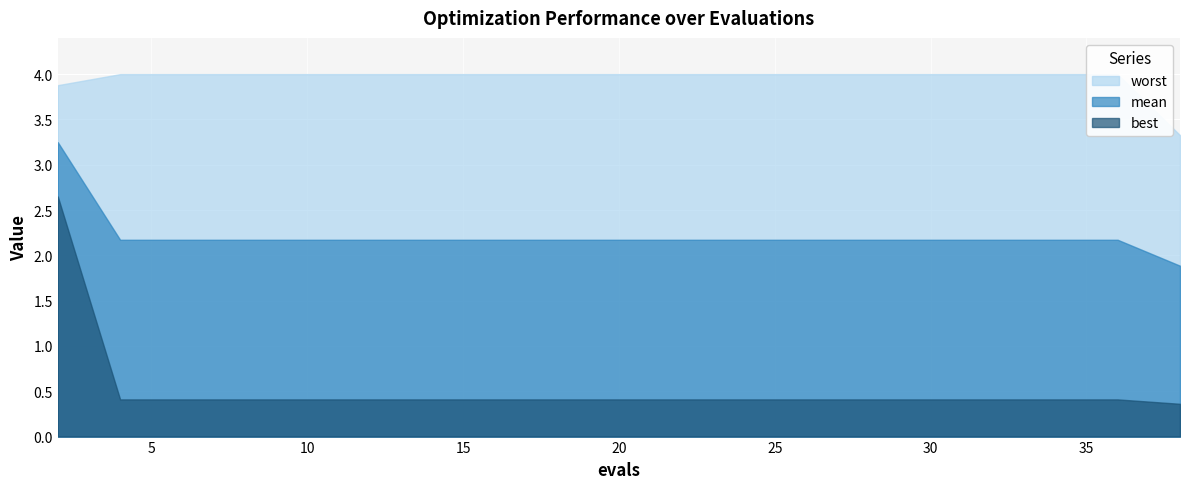

What is the difference between the maximum and minimum values in the best series?

2.3